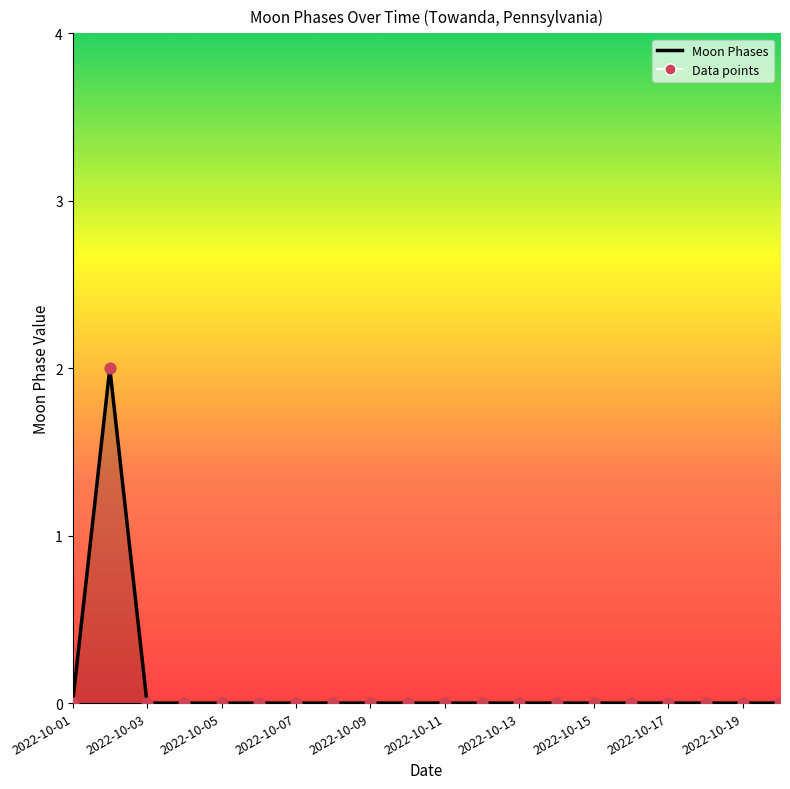

Does the chart have visible grid lines?

No